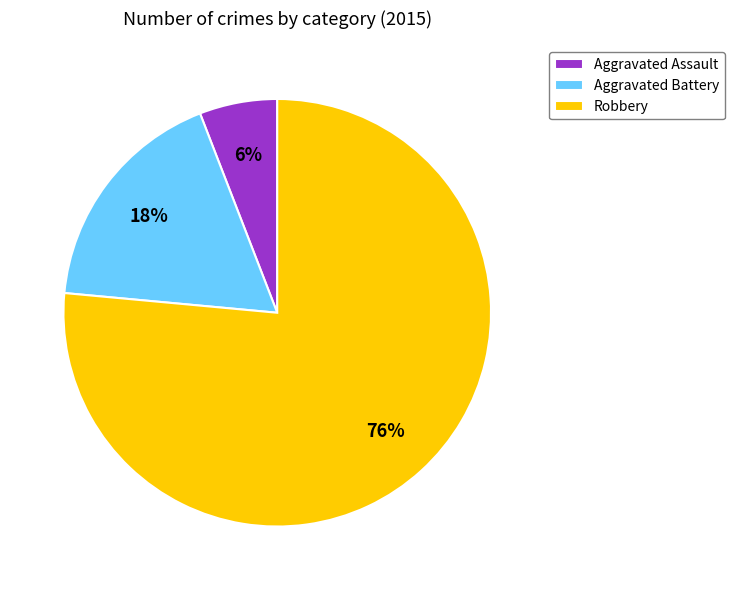

Which slice represents more than half of the pie?

Robbery